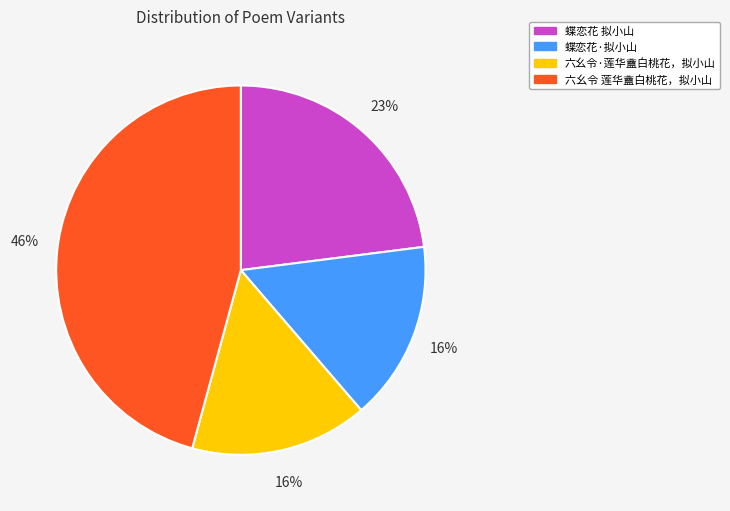

Does 六幺令·莲华盦白桃花，拟小山 account for over 50% of the chart?

No